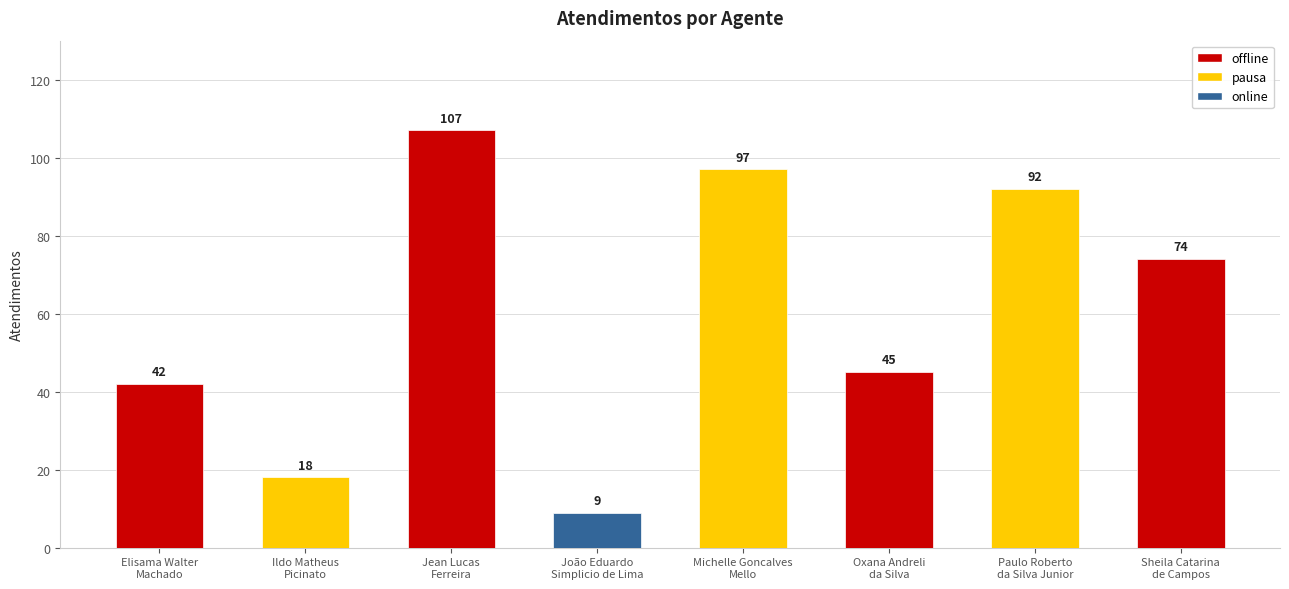

What is the sum of all values?

484